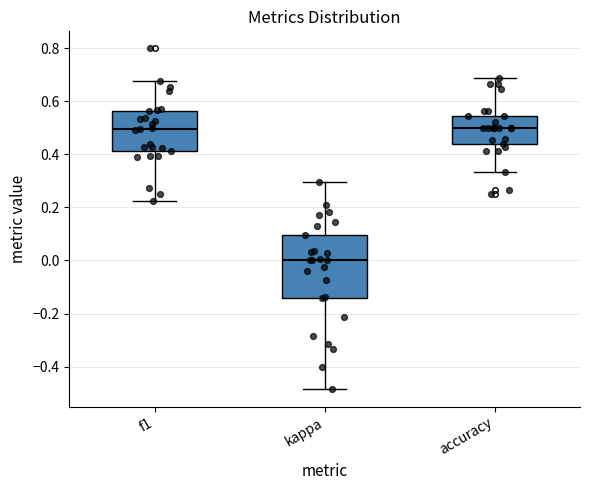

Reading left to right, transcribe this box plot: for each box, give where its median line is, the range the box spans, and where its two whiskers end, as read against the y-axis. The values are not printed on the chart, so give them approximately, as read against the axis.

f1: median 0.50, box 0.42 to 0.56, whiskers 0.22 to 0.68
kappa: median 0.00, box -0.14 to 0.10, whiskers -0.48 to 0.30
accuracy: median 0.50, box 0.44 to 0.54, whiskers 0.34 to 0.68